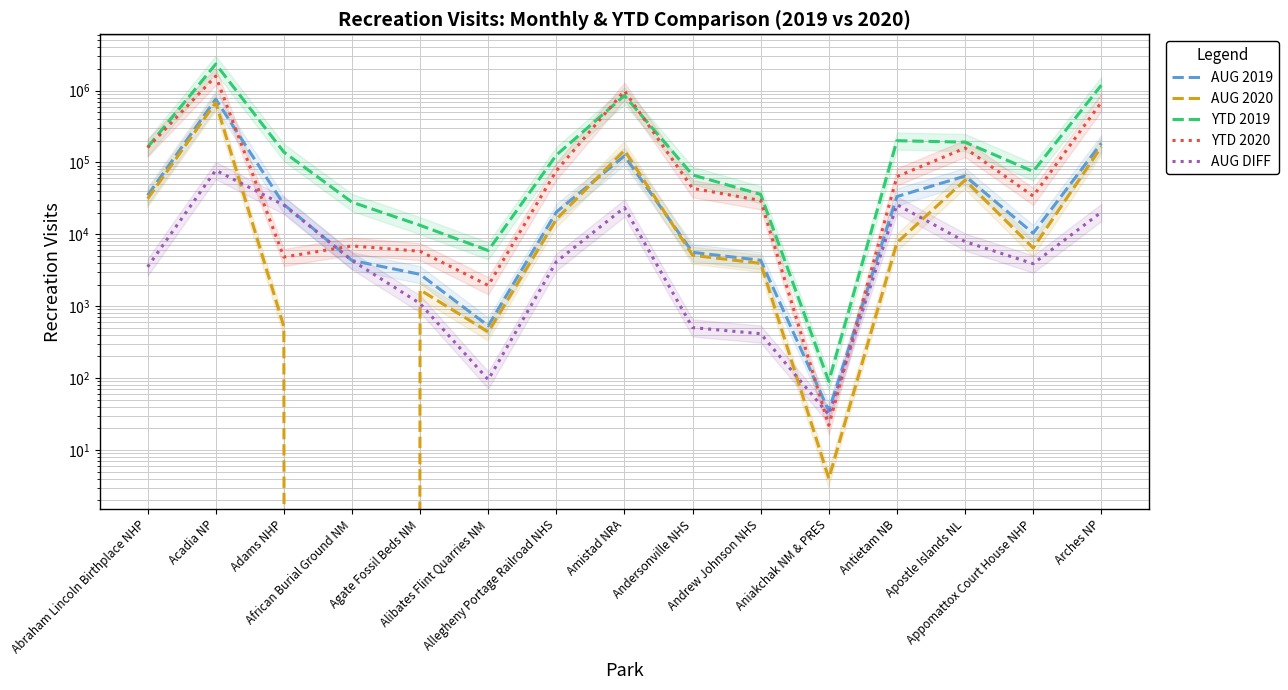

What is the sum of all YTD 2020 values?

3856547